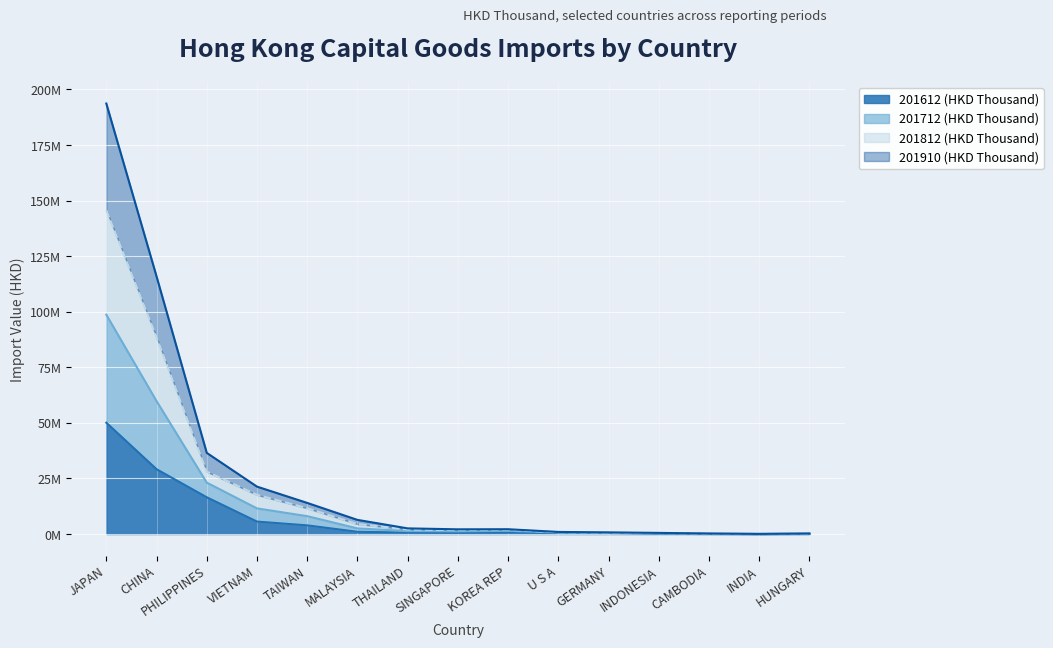

What is the greatest value displayed?

193667214.1